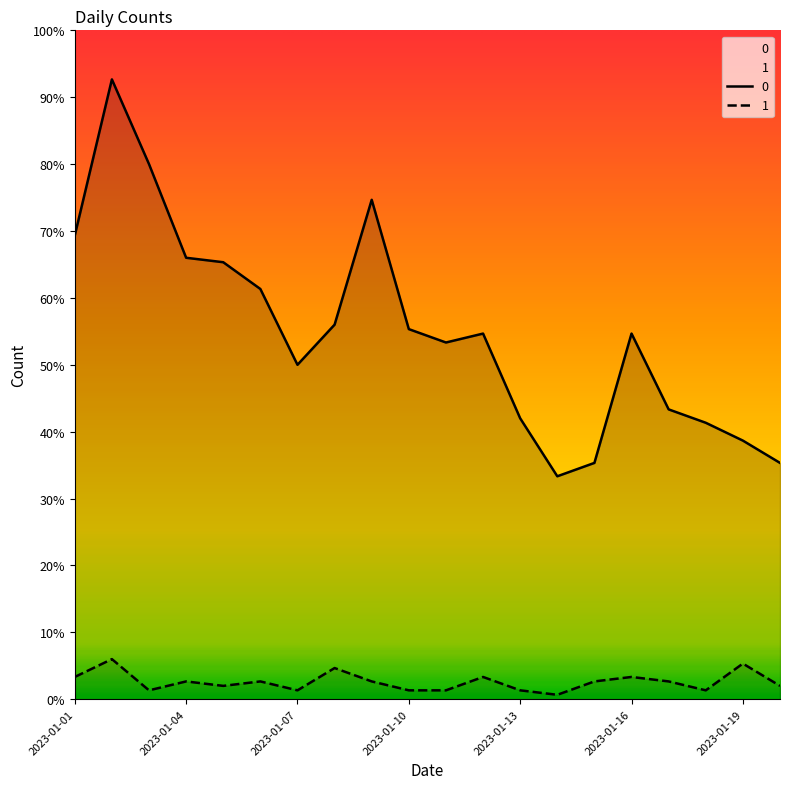

Which category has the lowest value across all series?

2023-01-14